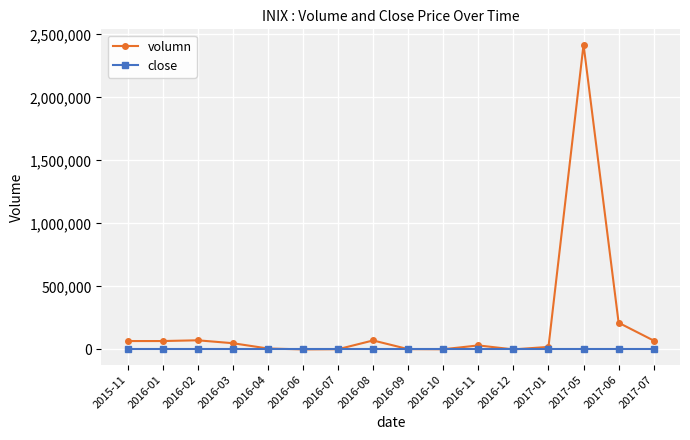

Which series has the largest range (max minus min)?

volumn